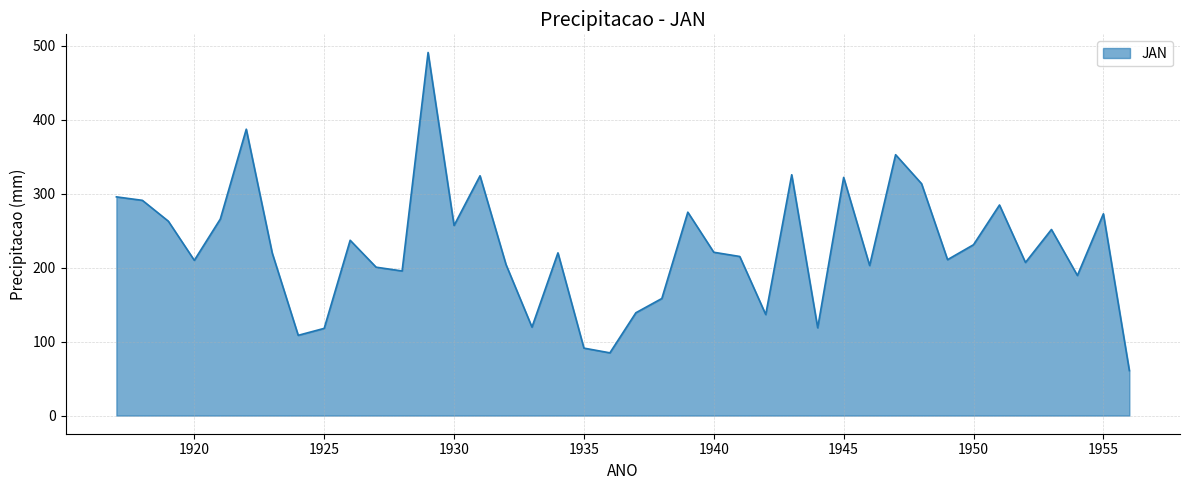

What is the minimum value shown in the chart?

60.8